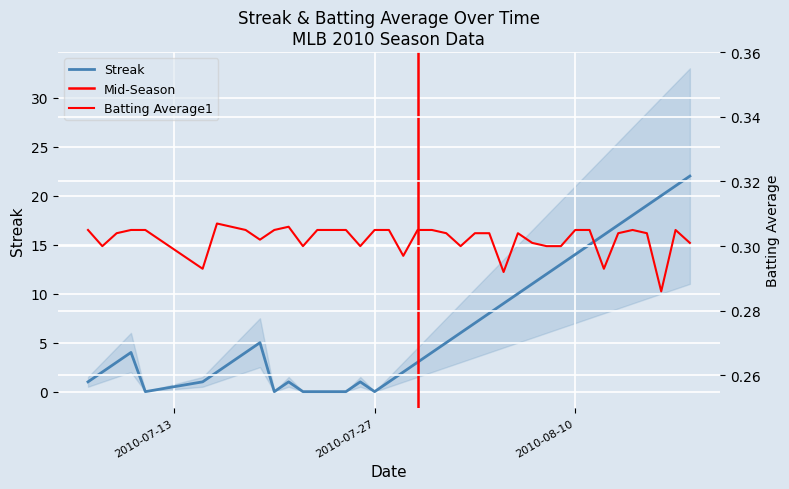

How many series are shown in this chart?

2